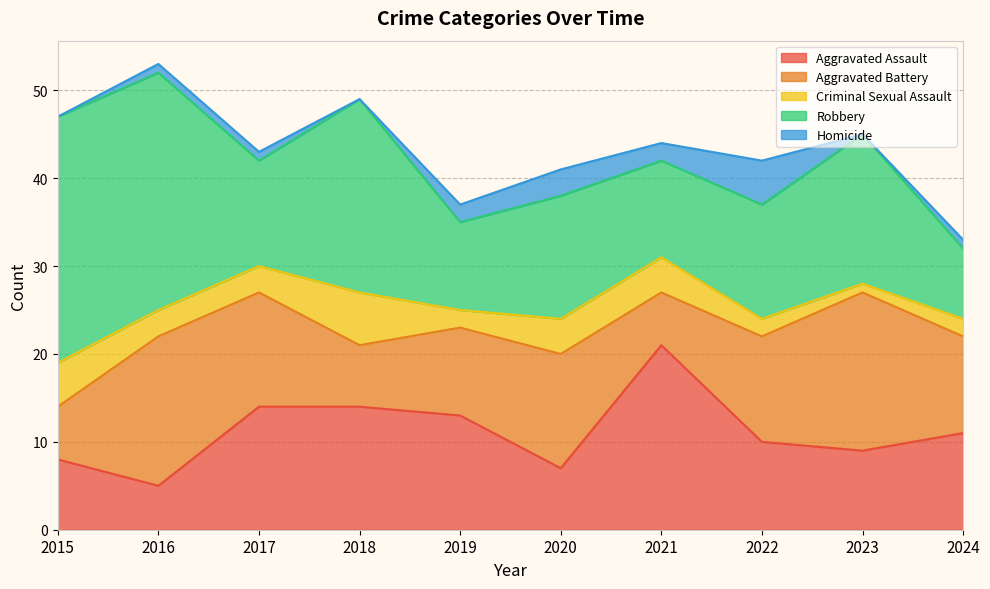

What is the difference between the Robbery values at 2021 and 2019?

1